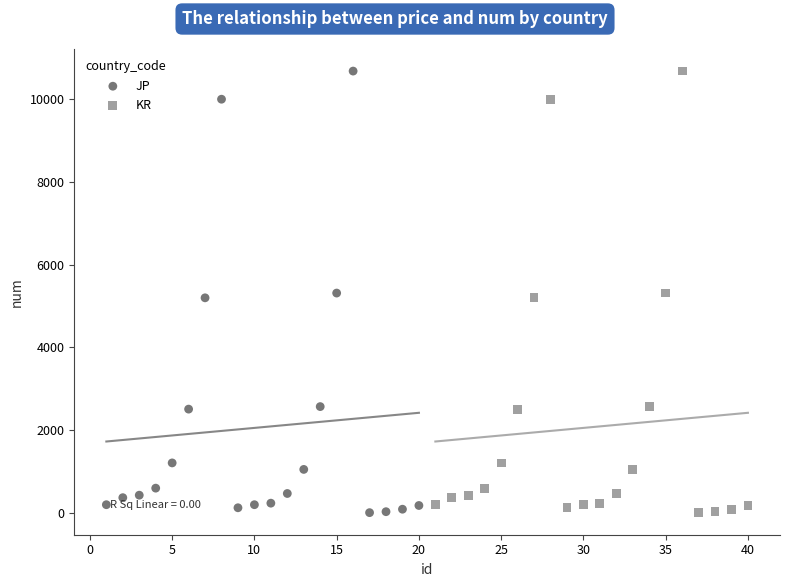

What are all the series names shown in the legend?

JP, KR